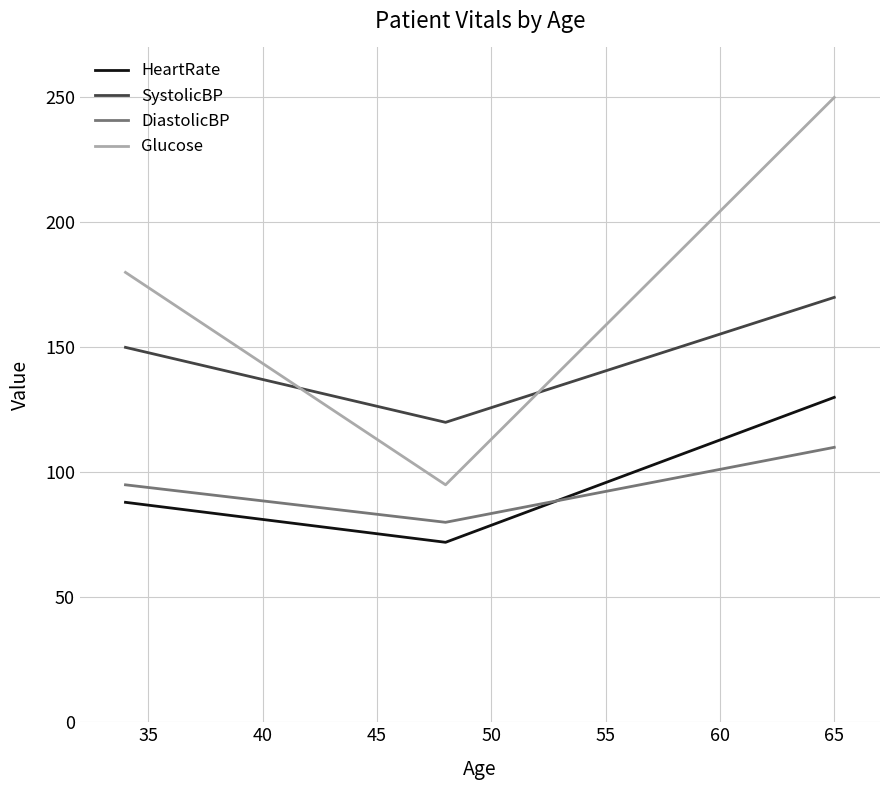

Which series has the largest total across all categories?

Glucose